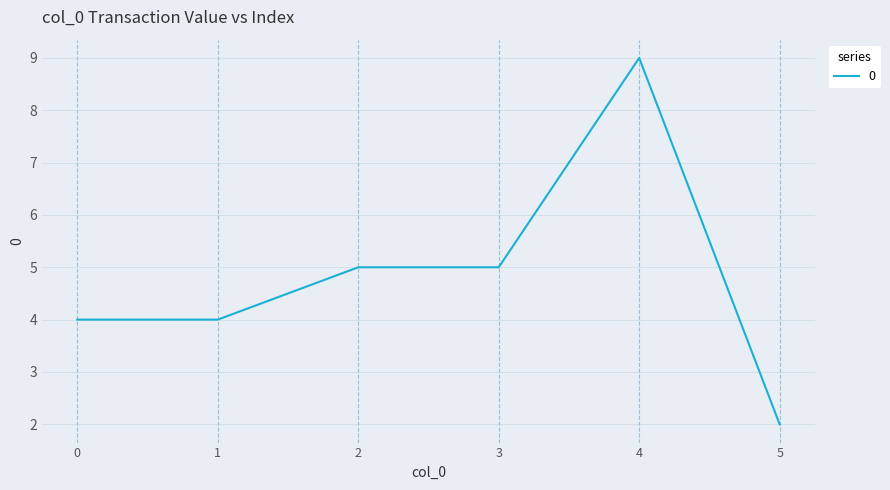

What is the ratio of the value at 1 to the value at 5?

2.0